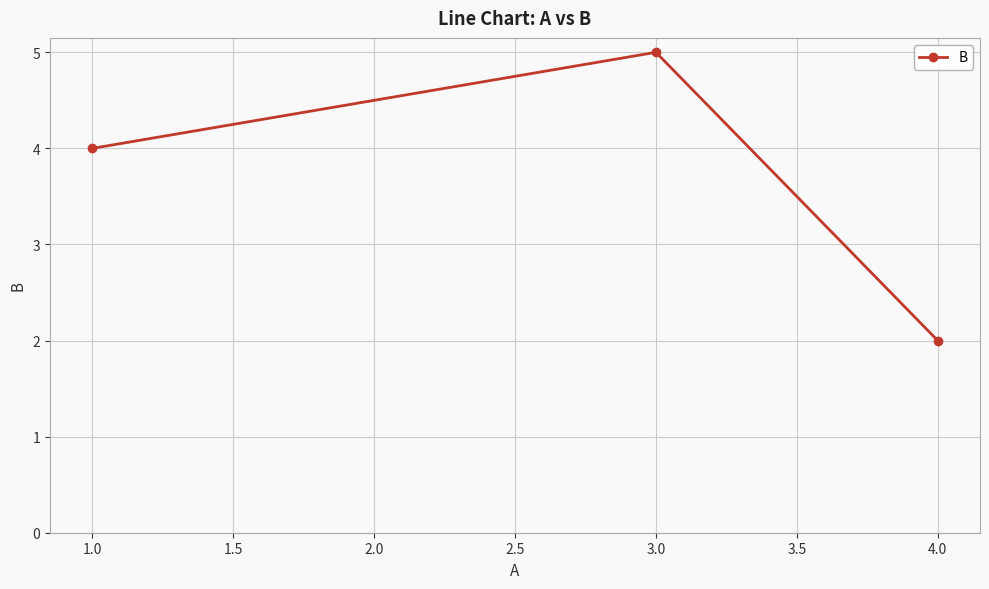

At which category does the chart reach its minimum across all series?

4.0